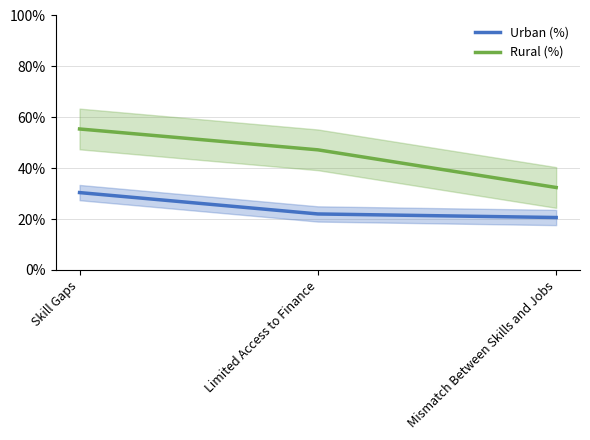

Reading right to left, extract all data points from this chart.

Urban (%): 20.6	22.0	30.4
Rural (%): 32.4	47.2	55.4